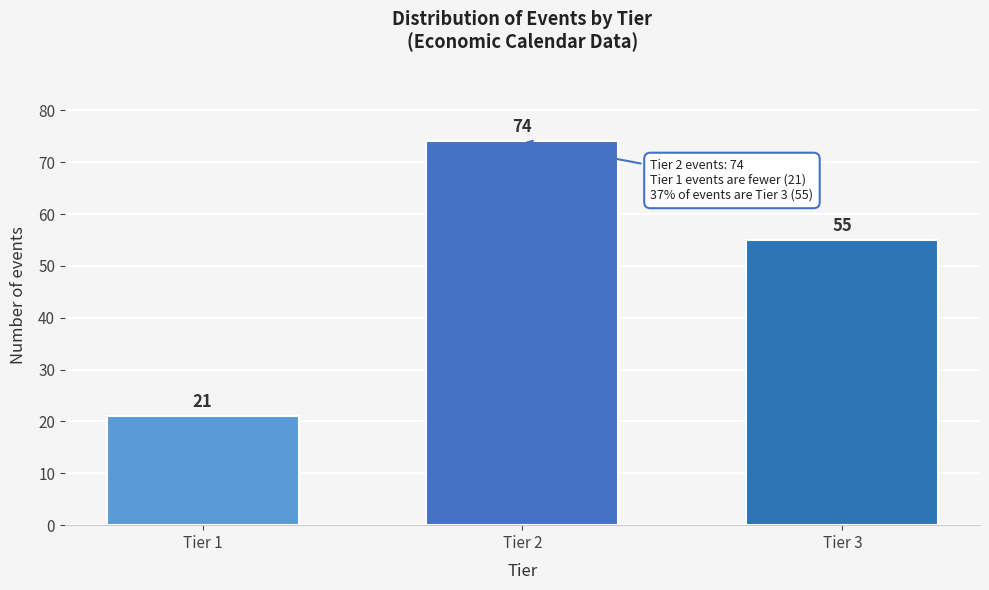

Reading left to right, list all the values displayed in this chart.

Tier 1=21	Tier 2=74	Tier 3=55